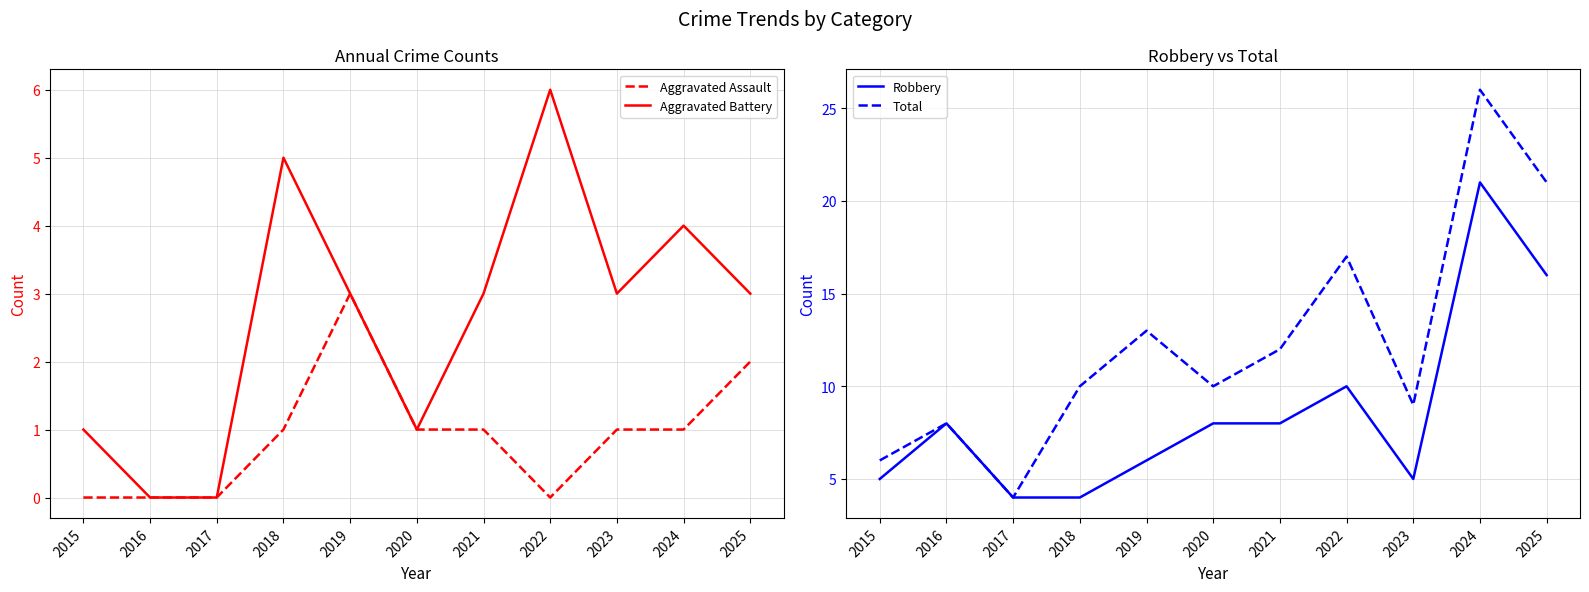

True or false: Aggravated Battery has a value of 8 at 2022.

False